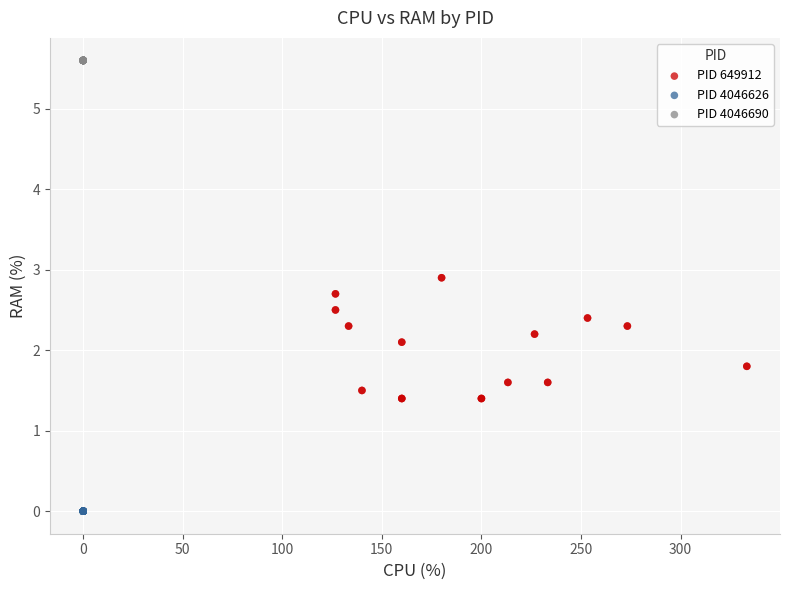

Which series reaches the minimum Y coordinate?

PID 4046626